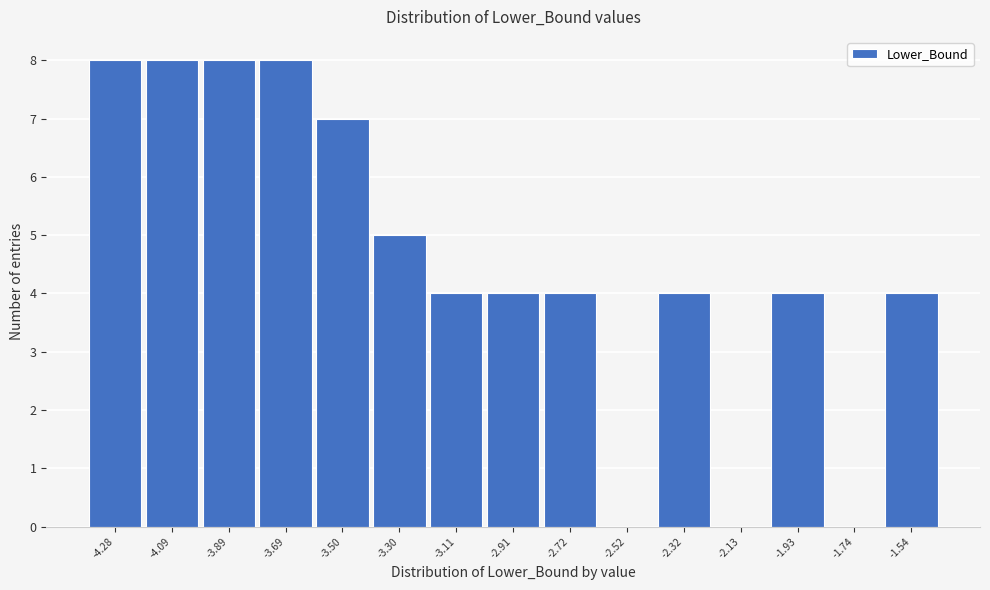

Reading left to right, transcribe this chart: for each bar, give the range it covers on the x-axis and its height. Neither the bar edges nor the heights are printed on the chart, so give them approximately, as read against the axes.

-4.38 to -4.18: 8
-4.18 to -3.98: 8
-3.98 to -3.80: 8
-3.80 to -3.60: 8
-3.60 to -3.40: 7
-3.40 to -3.20: 5
-3.20 to -3.00: 4
-3.00 to -2.82: 4
-2.82 to -2.62: 4
-2.62 to -2.42: 0
-2.42 to -2.22: 4
-2.22 to -2.04: 0
-2.04 to -1.84: 4
-1.84 to -1.64: 0
-1.64 to -1.44: 4